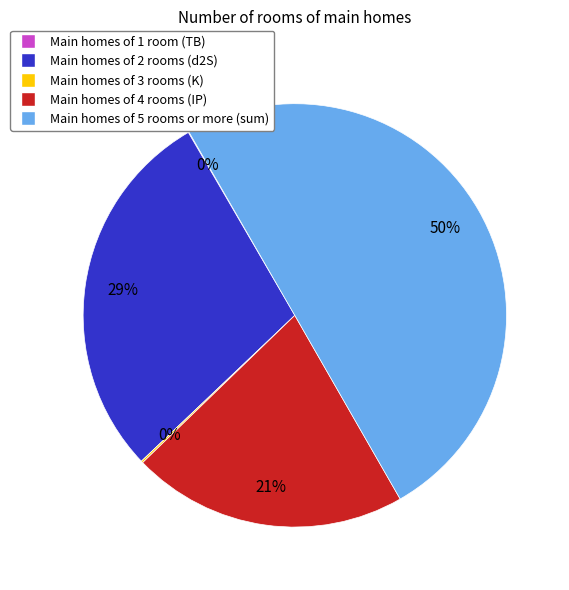

To the nearest percent, what is the average slice percentage?

20%